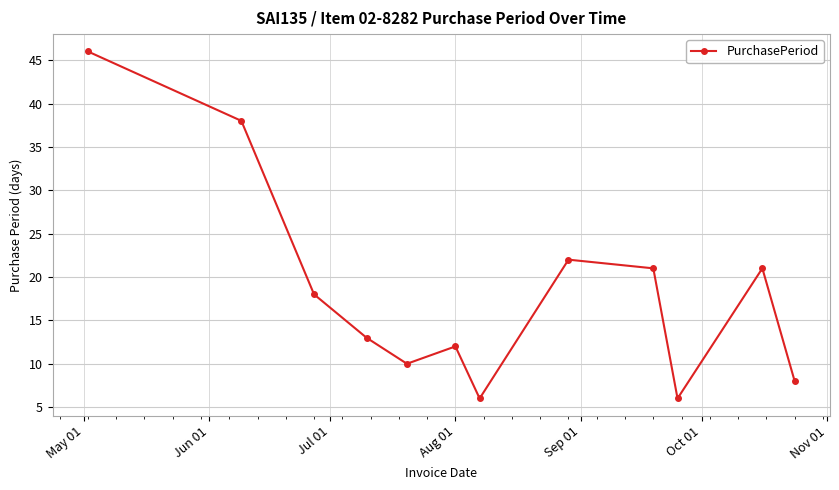

How many interior local peaks (higher than both neighbors) does the data have?

3